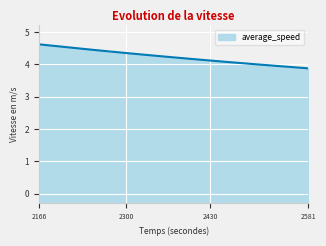

What is the change in value from 2346 to 2434?

-0.2